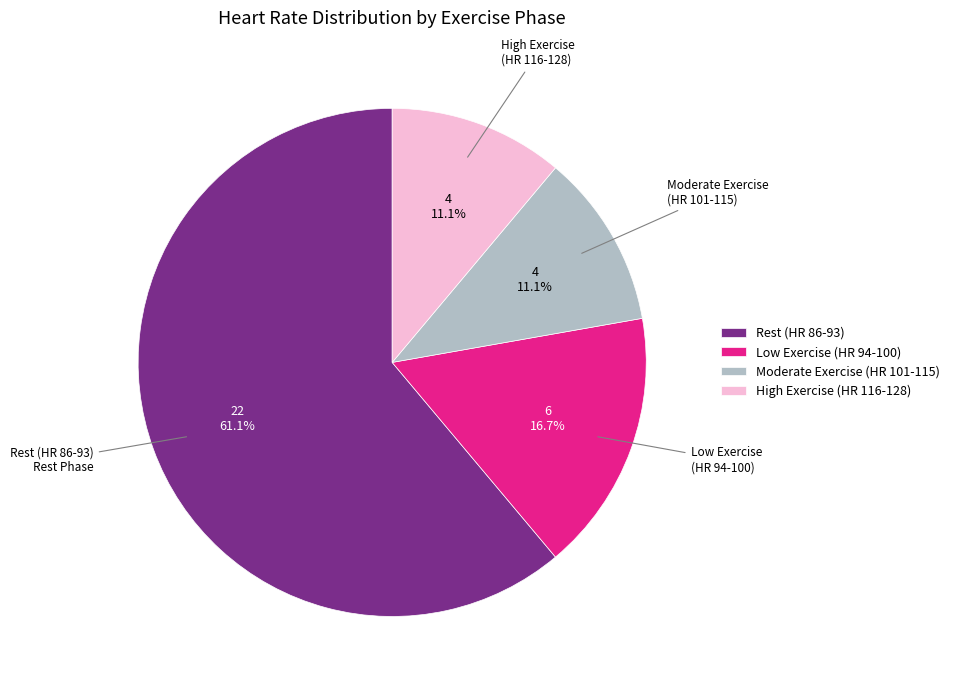

How many slices are in this pie chart?

4